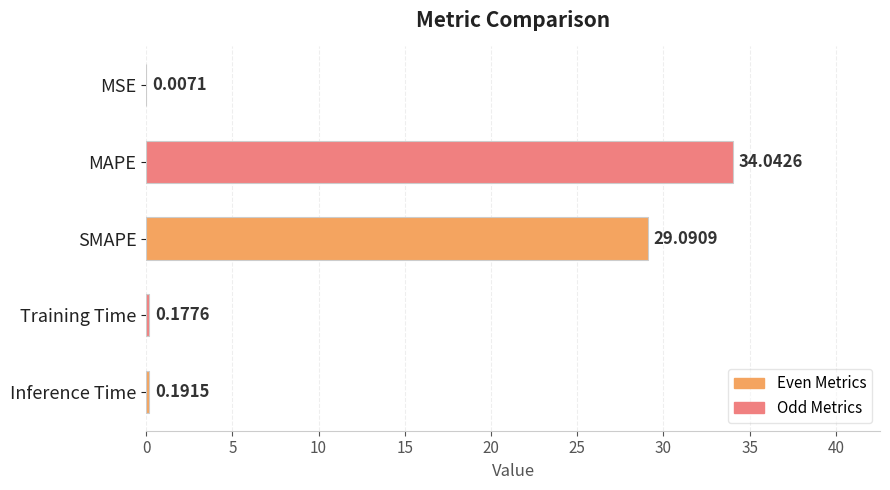

At which label is the value closest to 17?

SMAPE